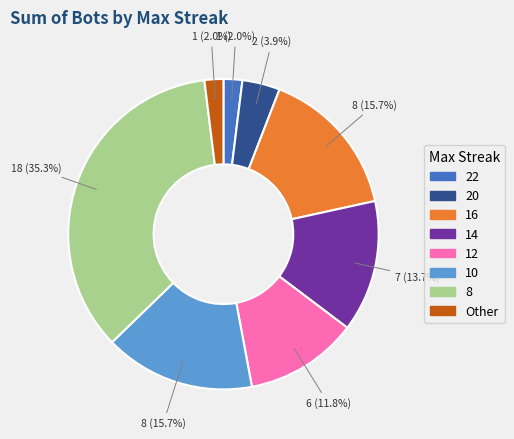

Is the sum of 14 and 22 greater than half?

No